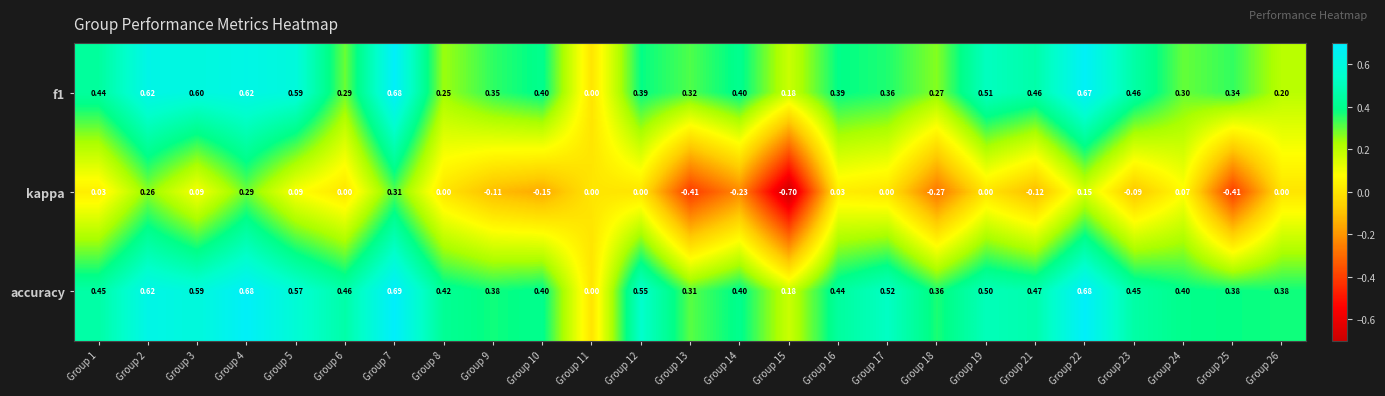

Is the value of accuracy at Group 25 greater than the value of f1 at Group 14?

No